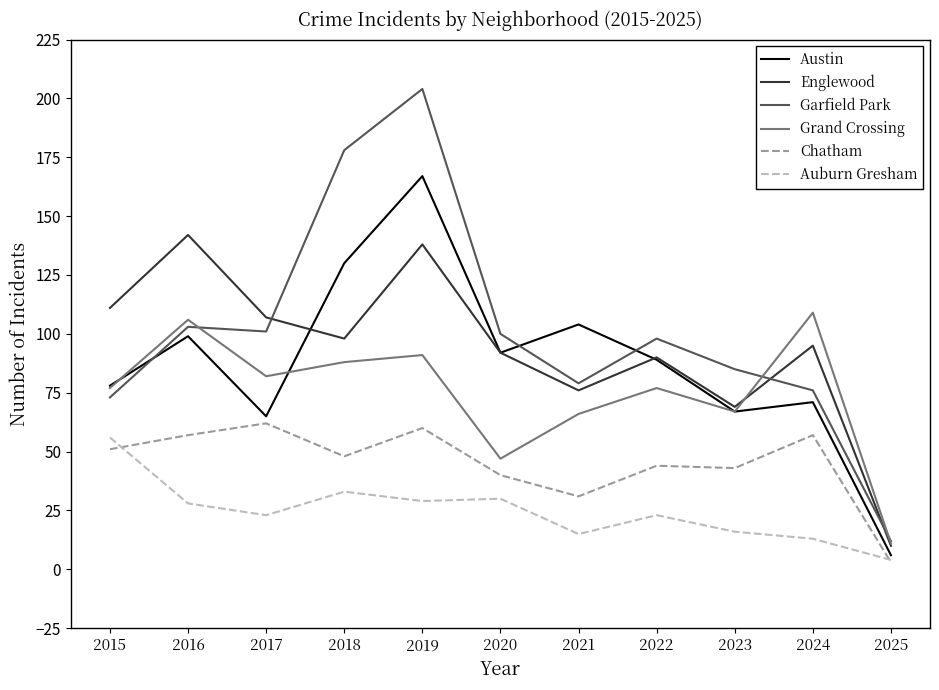

True or false: Garfield Park and Auburn Gresham cross at least once.

False